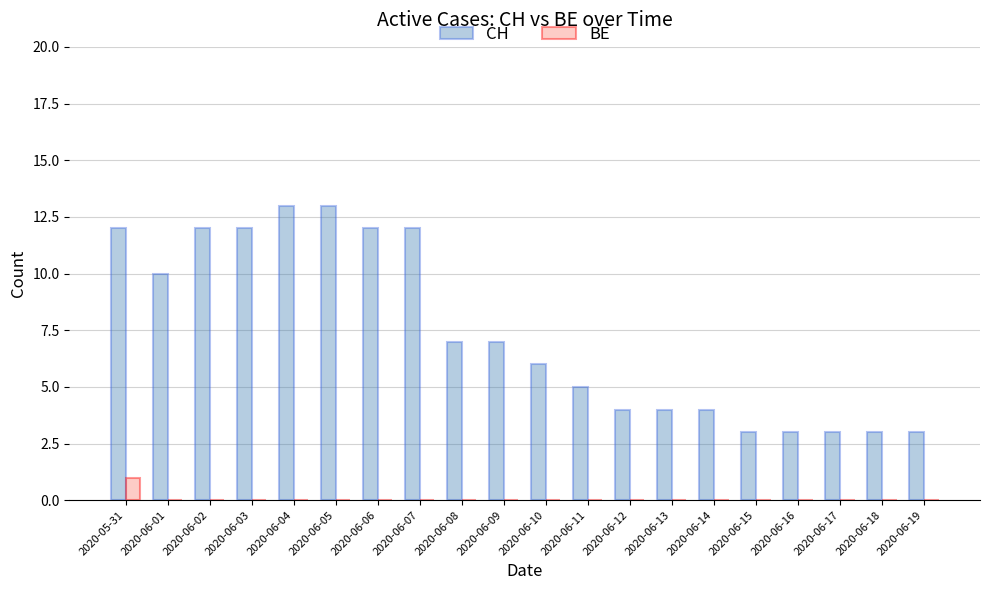

Which category has the highest value in the BE series?

2020-05-31